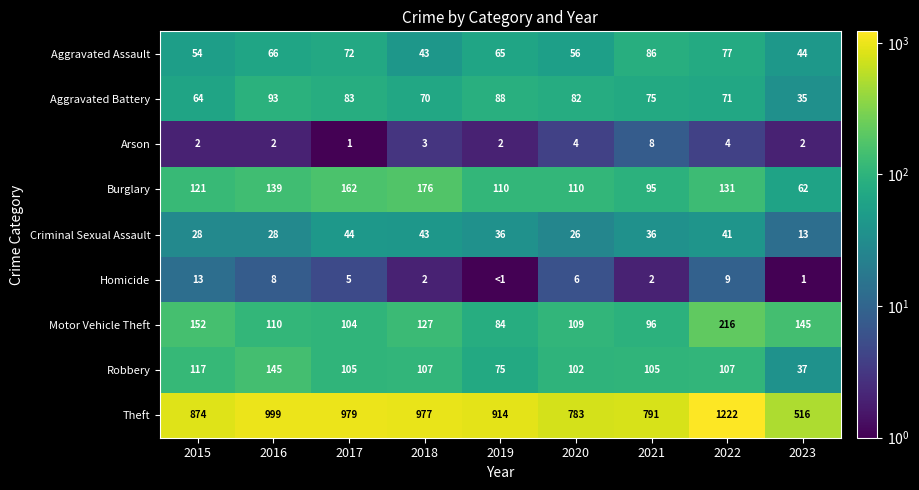

What is the maximum value shown in the chart?

1222.0